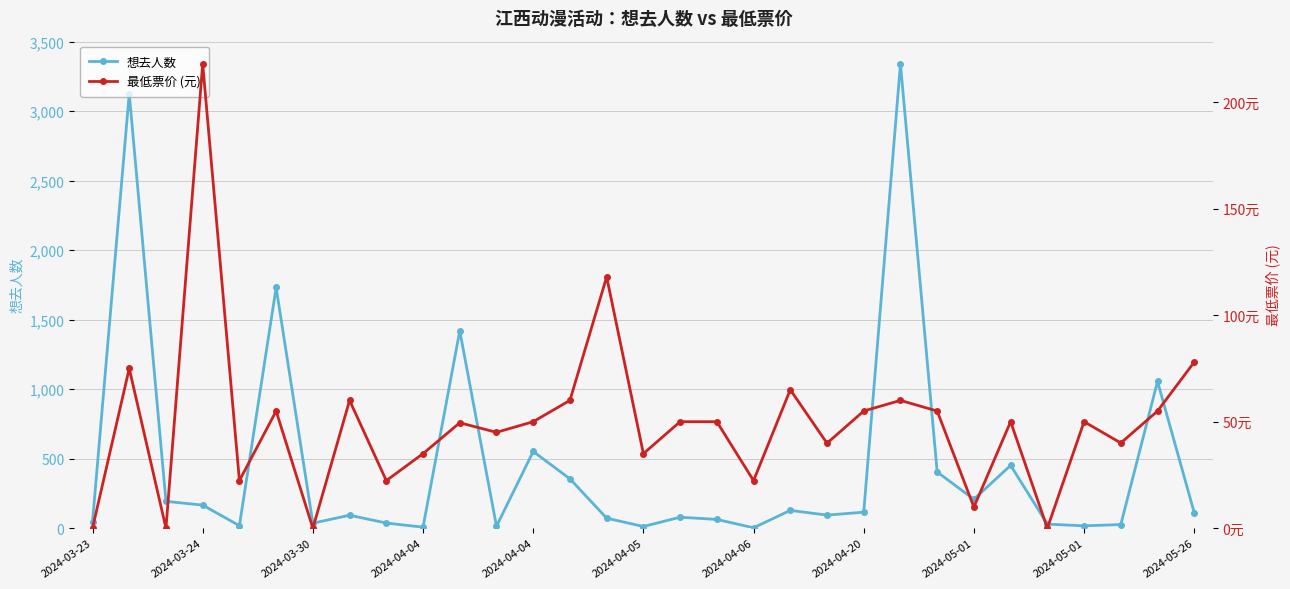

Where is the first local maximum for 最低票价 (元)?

2024-03-24